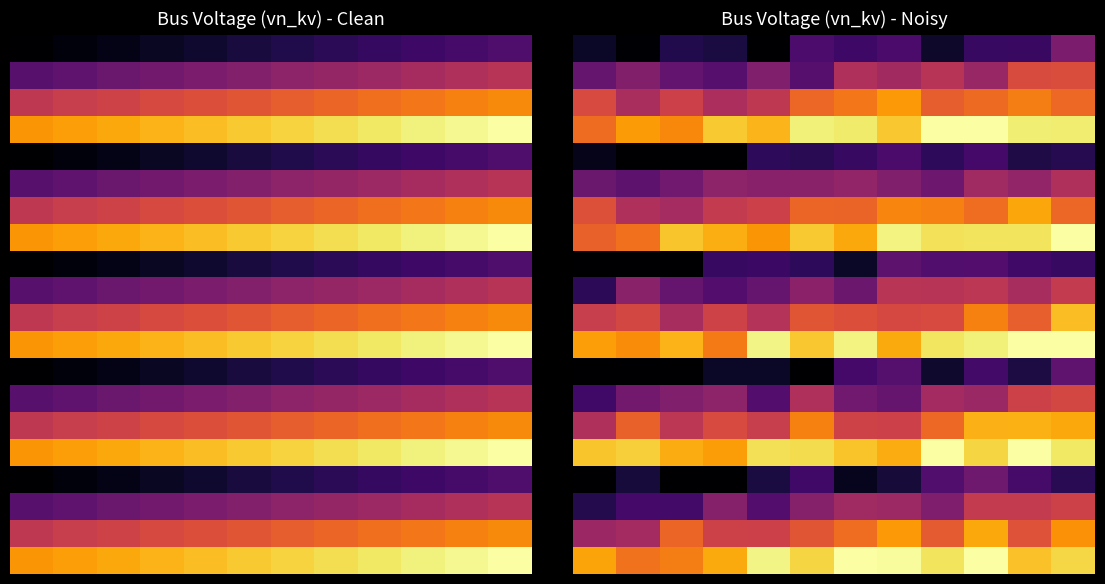

At which category is the sum across all series the highest?

11